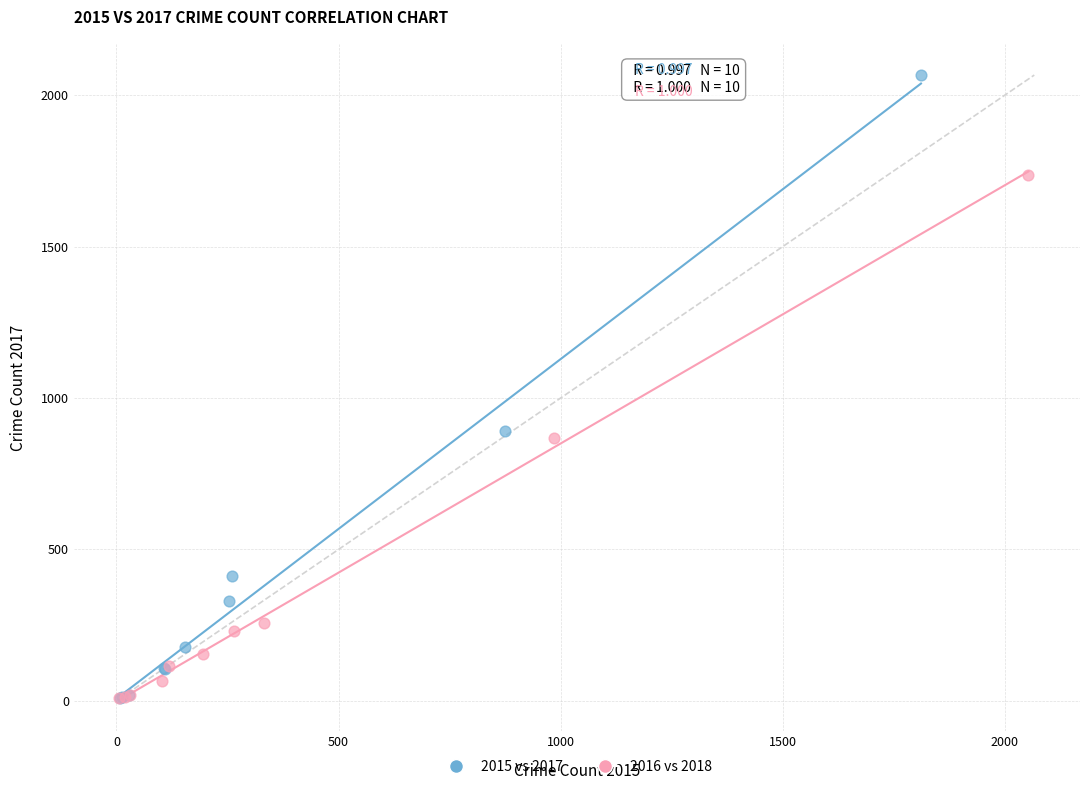

Which series has the widest spread of Y values?

2015 vs 2017